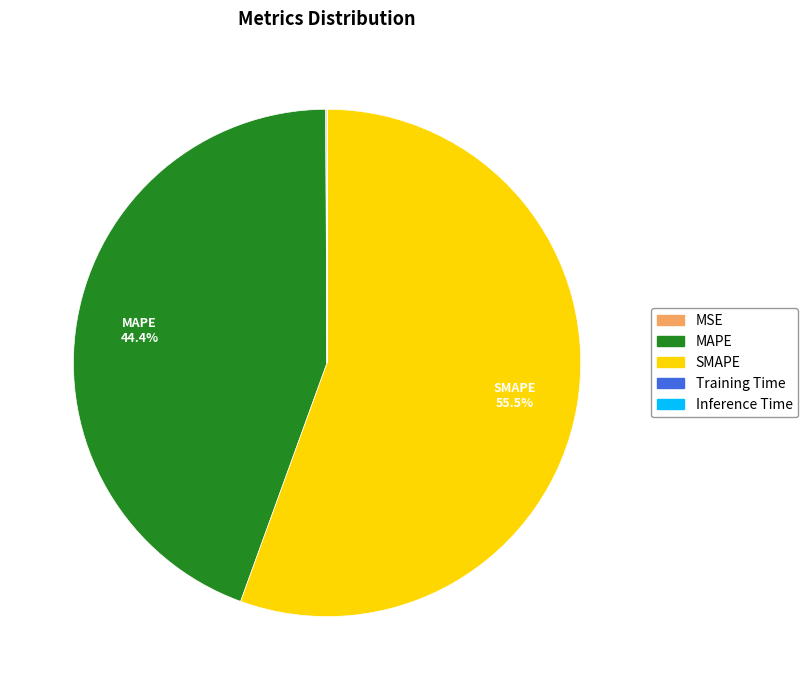

What is the majority slice?

SMAPE